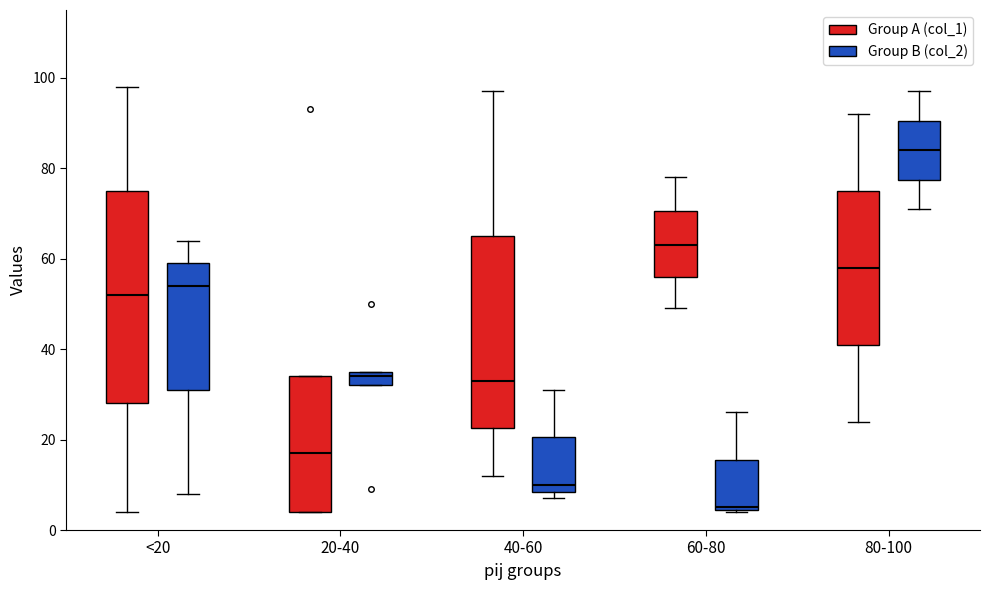

Which box's median line is the highest?

80-100 (Group B (col_2))